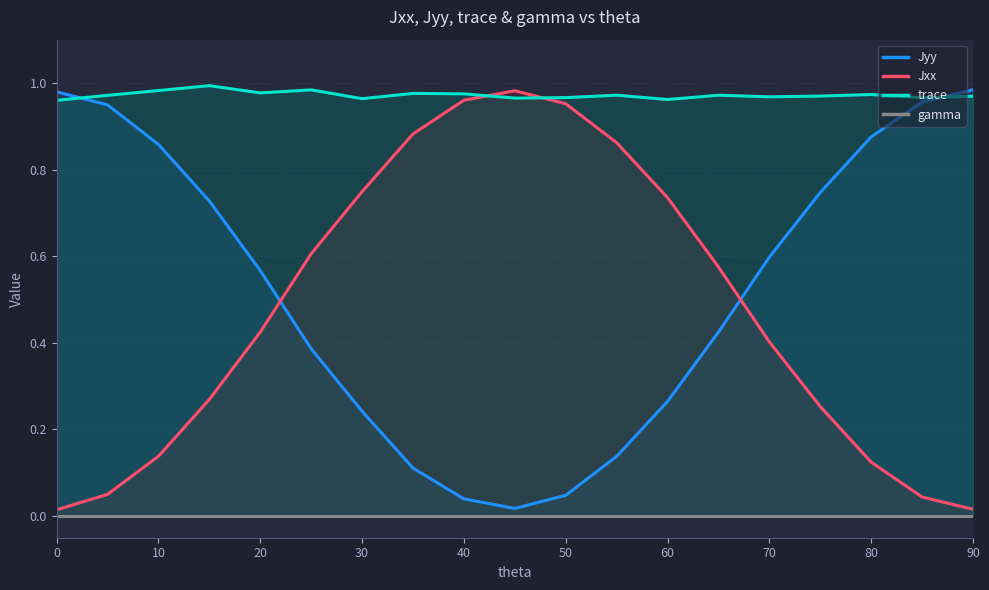

How many intersections are there between trace and Jxx?

2